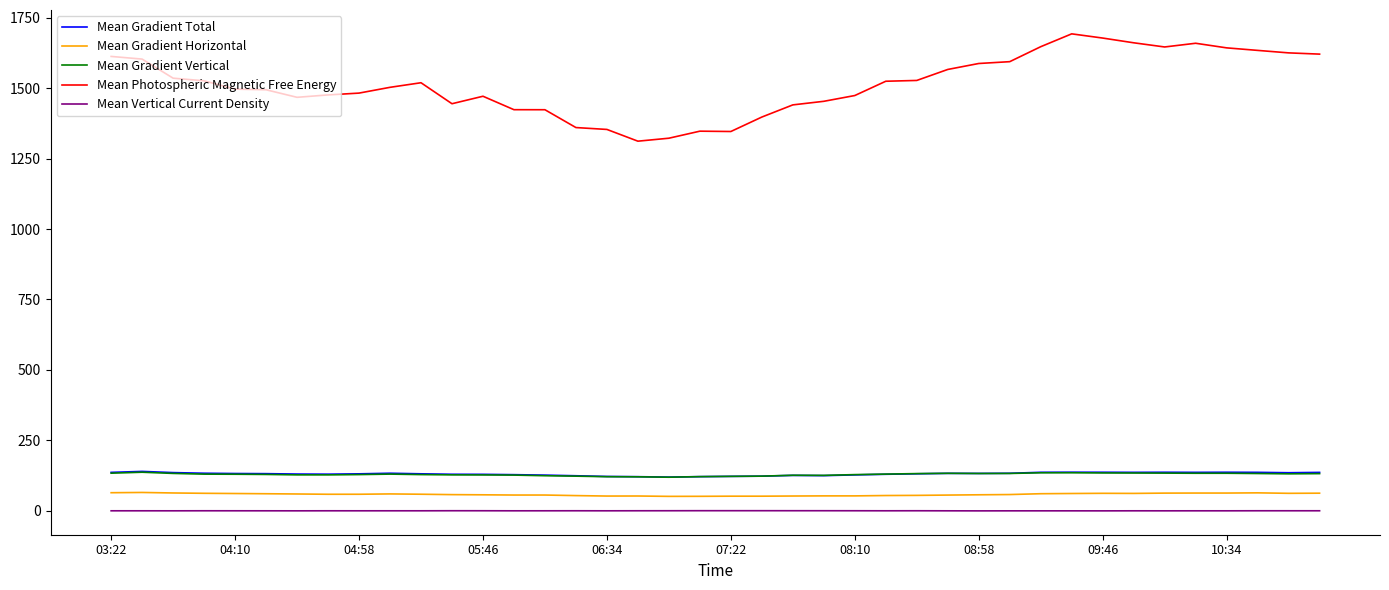

True or false: Mean Vertical Current Density and Mean Gradient Horizontal cross at least once.

False